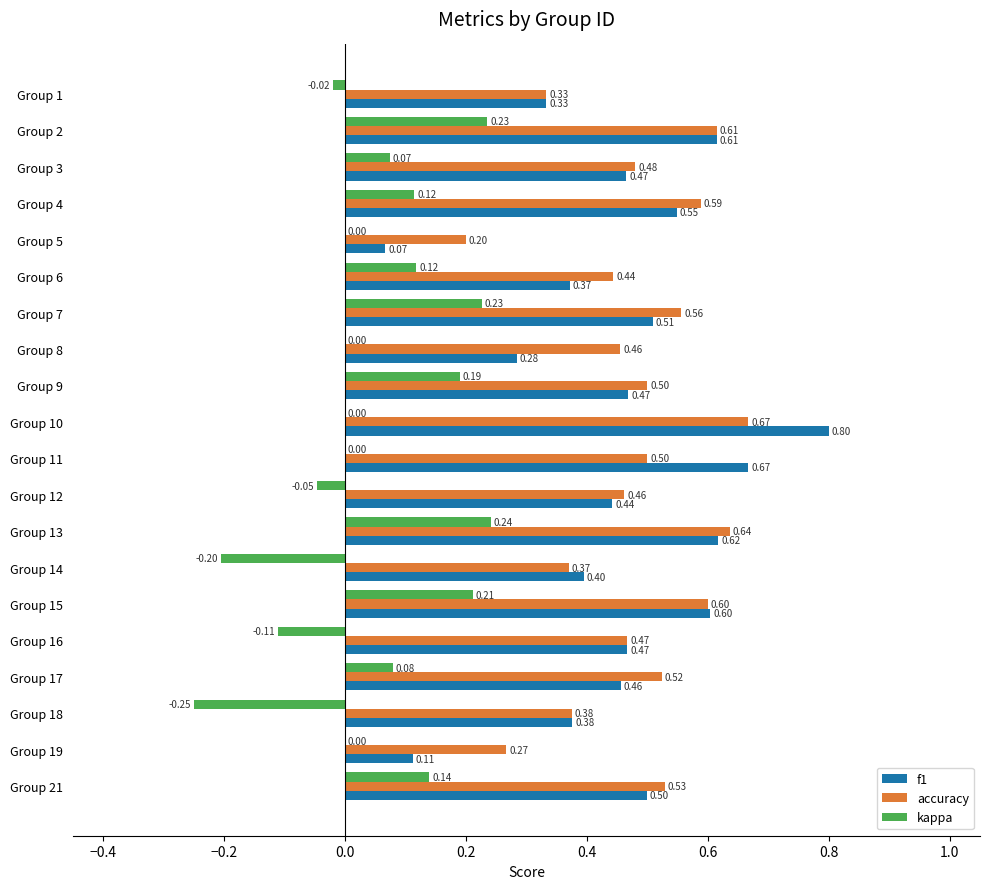

Which series changed the most between Group 7 and Group 17?

kappa